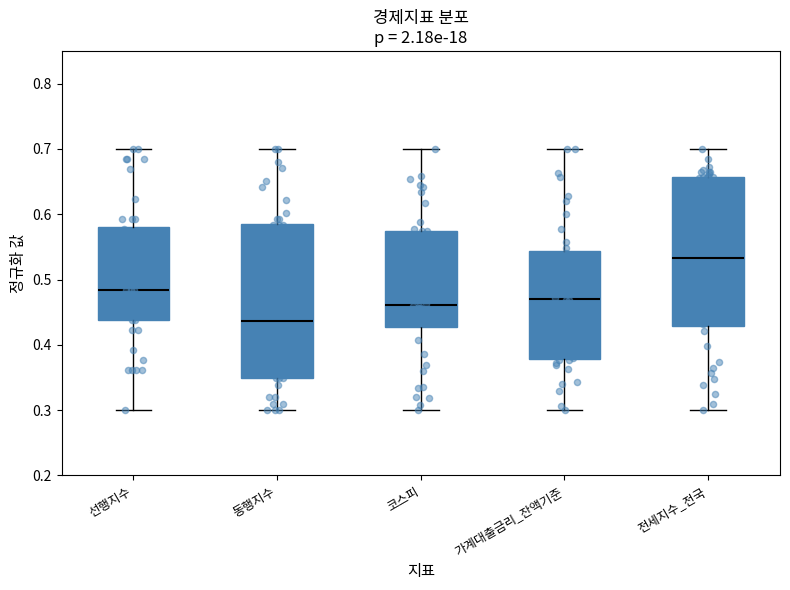

Reading left to right, transcribe this box plot: for each box, give where its median line is, the range the box spans, and where its two whiskers end, as read against the y-axis. The values are not printed on the chart, so give them approximately, as read against the axis.

선행지수: median 0.48, box 0.44 to 0.58, whiskers 0.30 to 0.70
동행지수: median 0.44, box 0.35 to 0.59, whiskers 0.30 to 0.70
코스피: median 0.46, box 0.43 to 0.57, whiskers 0.30 to 0.70
가계대출금리_잔액기준: median 0.47, box 0.38 to 0.54, whiskers 0.30 to 0.70
전세지수_전국: median 0.53, box 0.43 to 0.66, whiskers 0.30 to 0.70